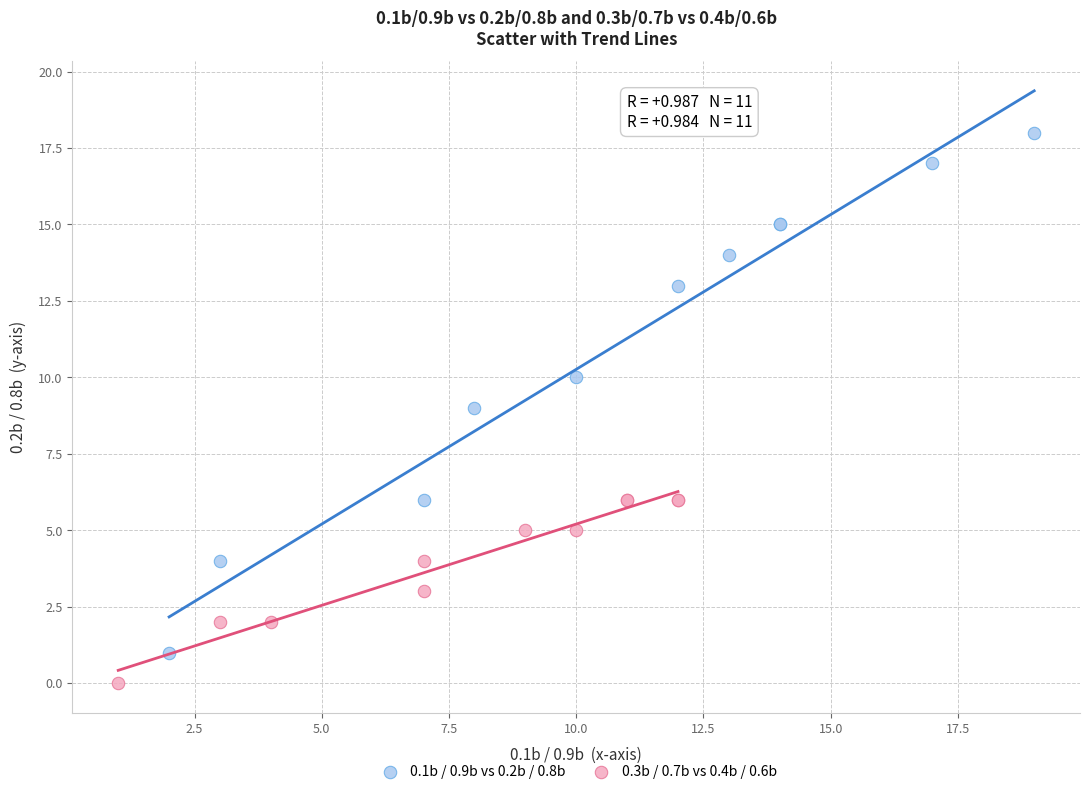

Which series reaches the minimum Y coordinate?

0.3b / 0.7b vs 0.4b / 0.6b